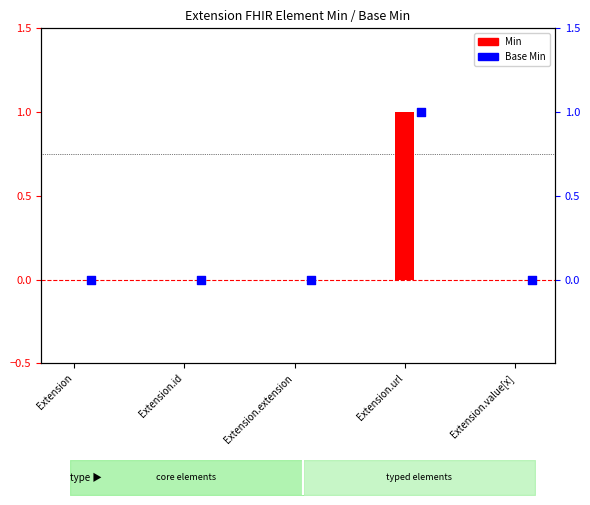

Which series has the largest Y range (max minus min)?

Min